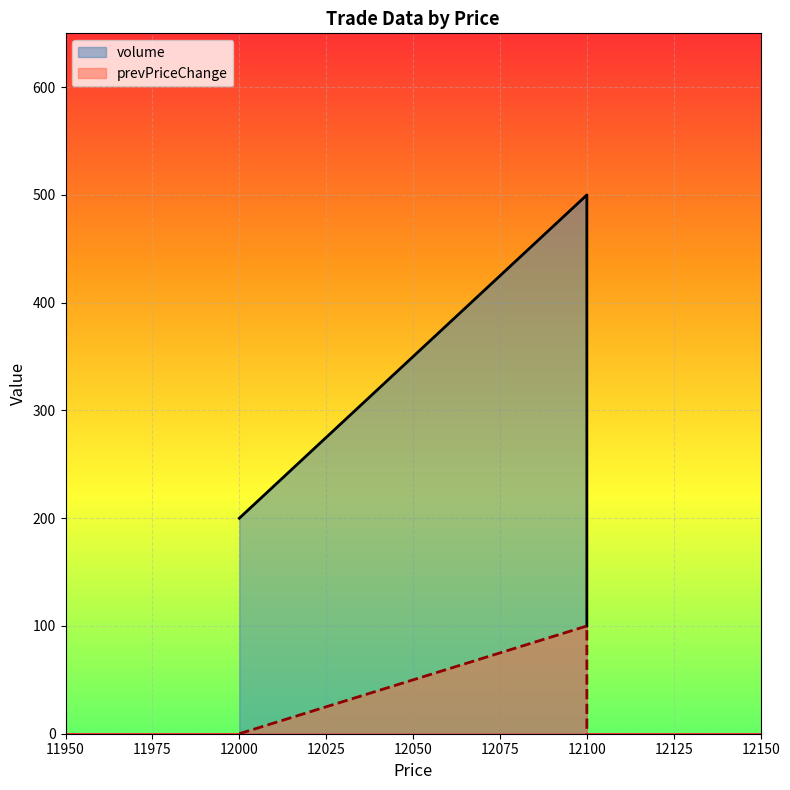

How many series are shown in this chart?

2